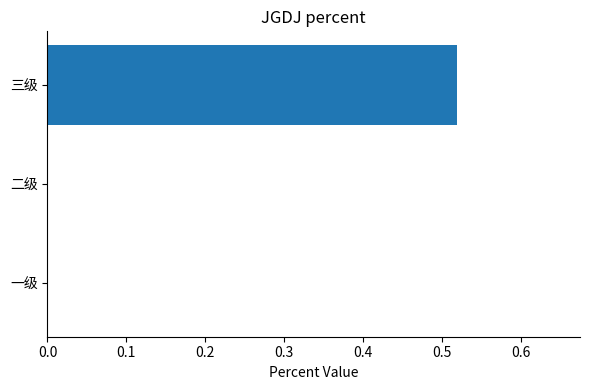

Is it true that the value at 一级 is 0.0?

True